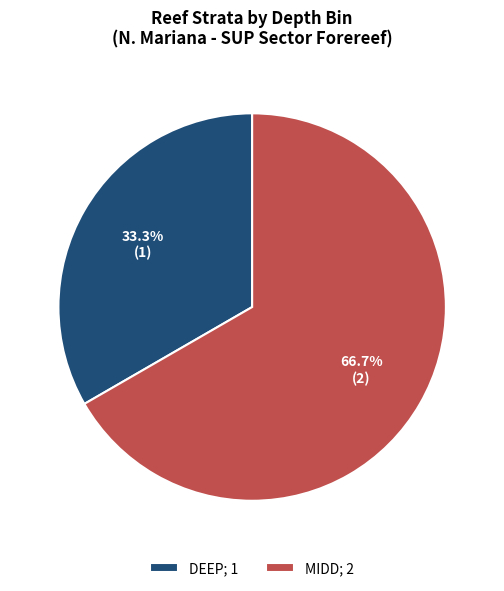

What is the ratio of the value at MIDD to the value at DEEP?

2.0